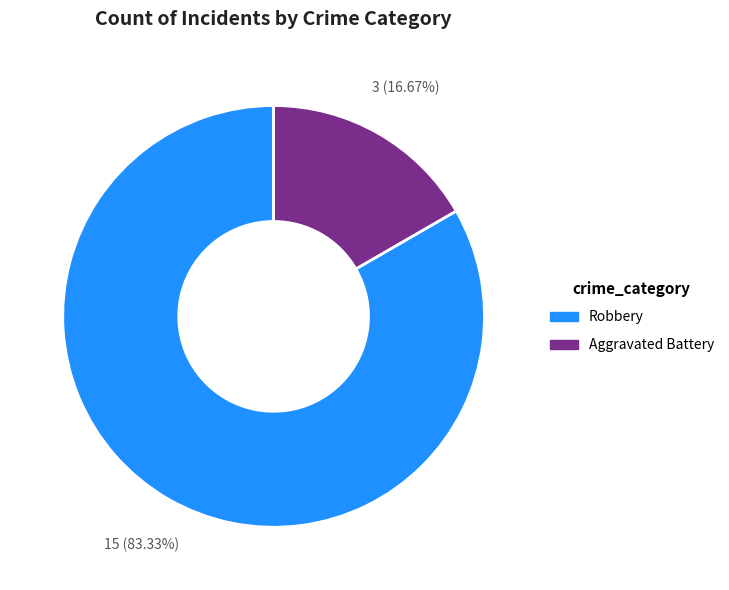

Which slice is the smallest?

Aggravated Battery